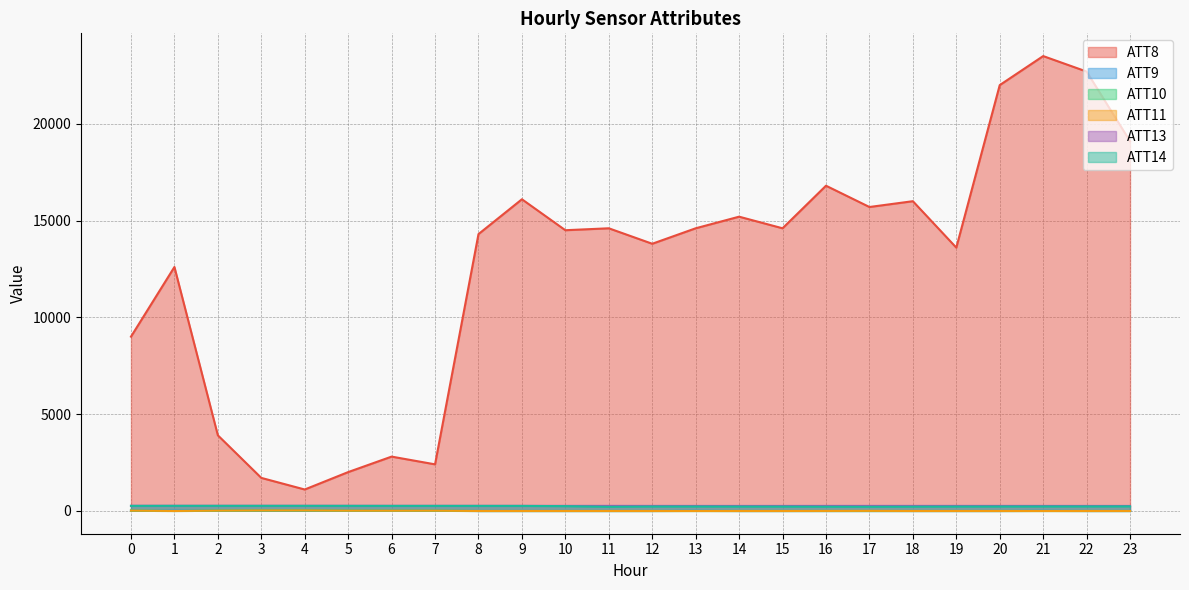

What is the average value of the ATT13 series?

253.3